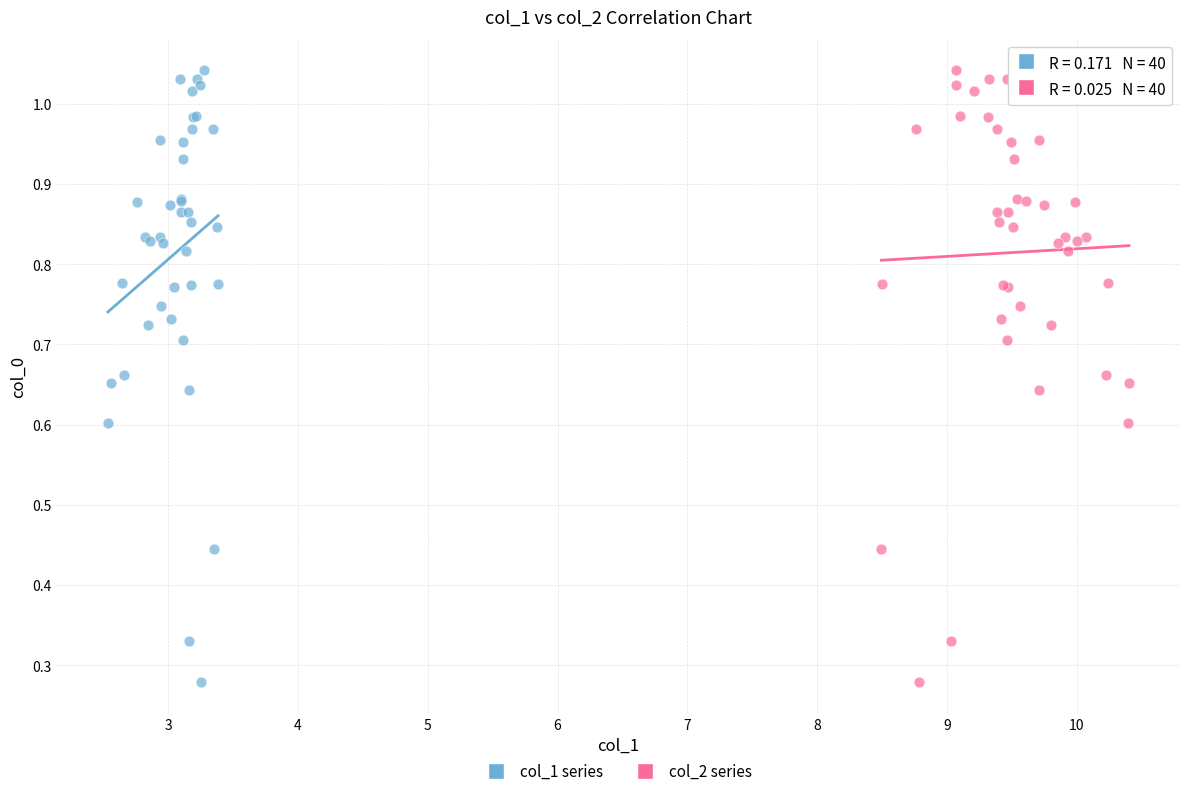

What are all the series names shown in the legend?

col_1 series, col_2 series